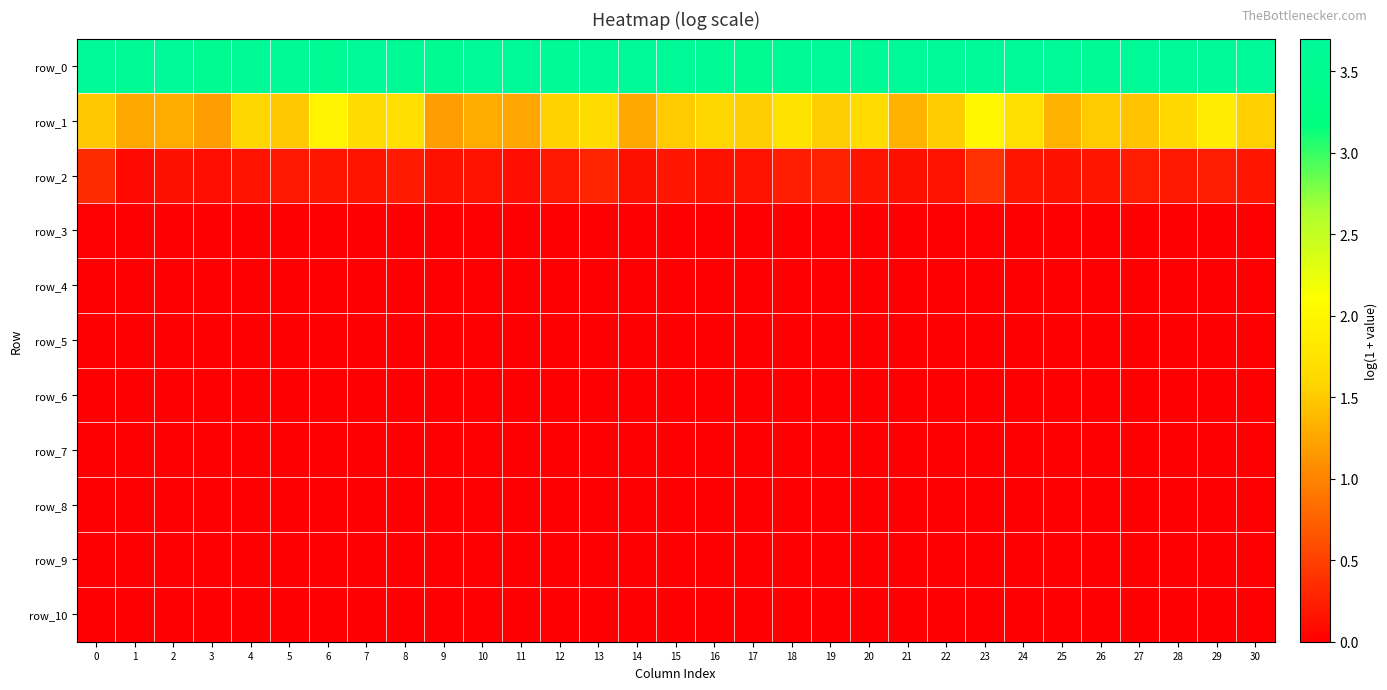

Which series has the largest total across all categories?

row_0